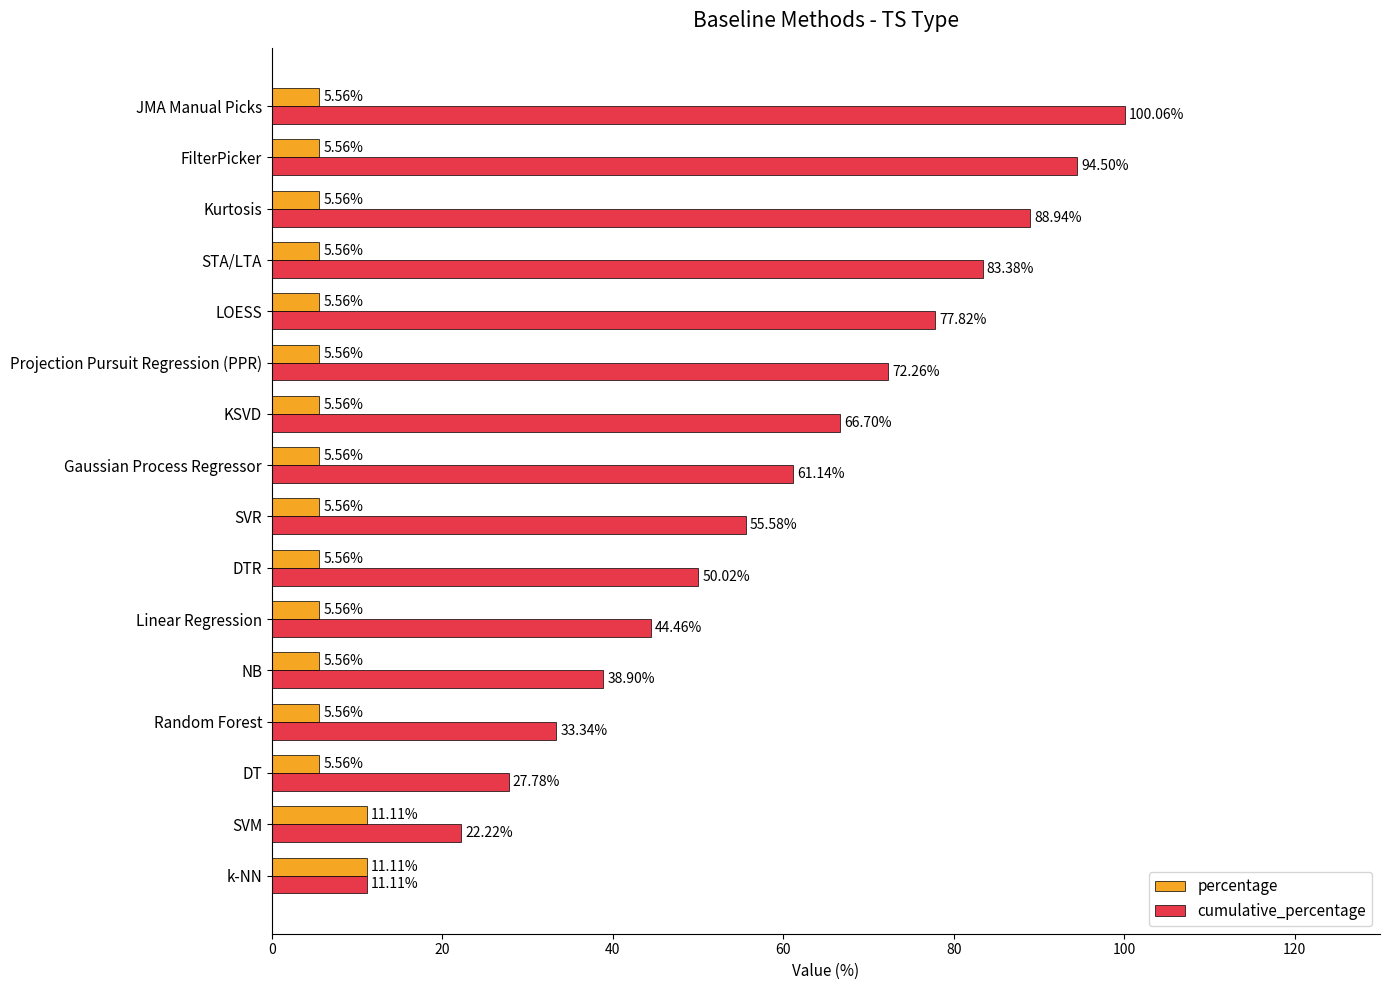

At how many categories does at least one series exceed 76?

5